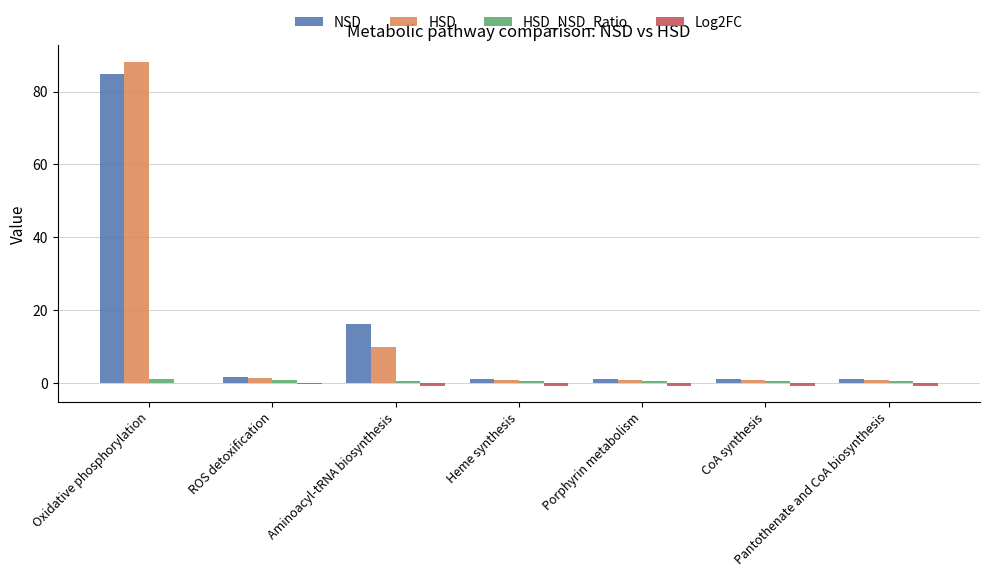

Which category has the highest value in the HSD series?

Oxidative phosphorylation